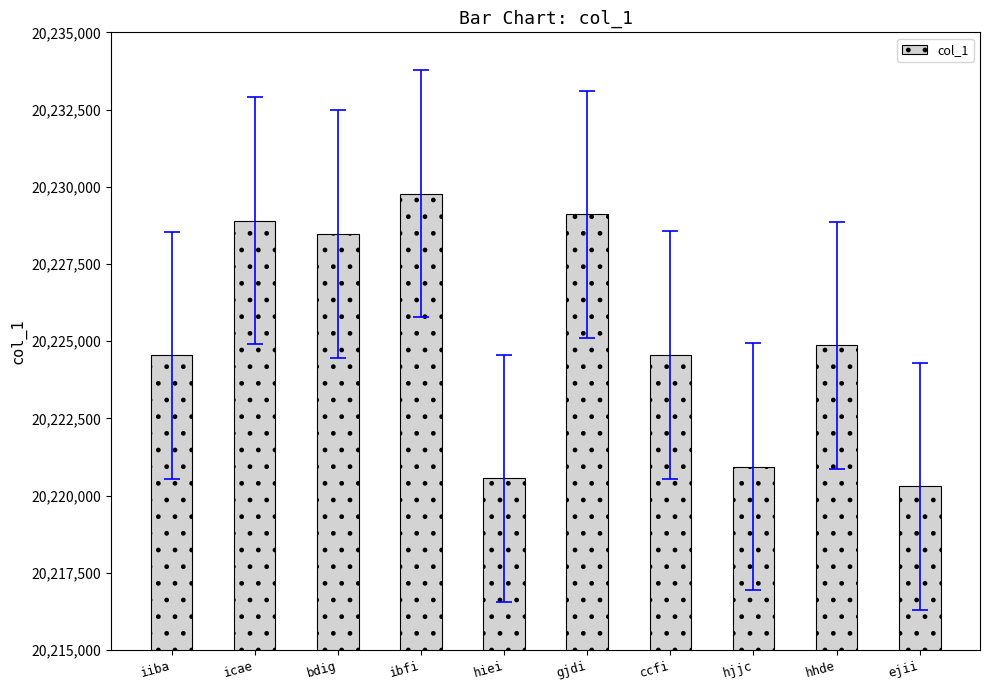

What is the value of the 6th bar from the left?

20229107